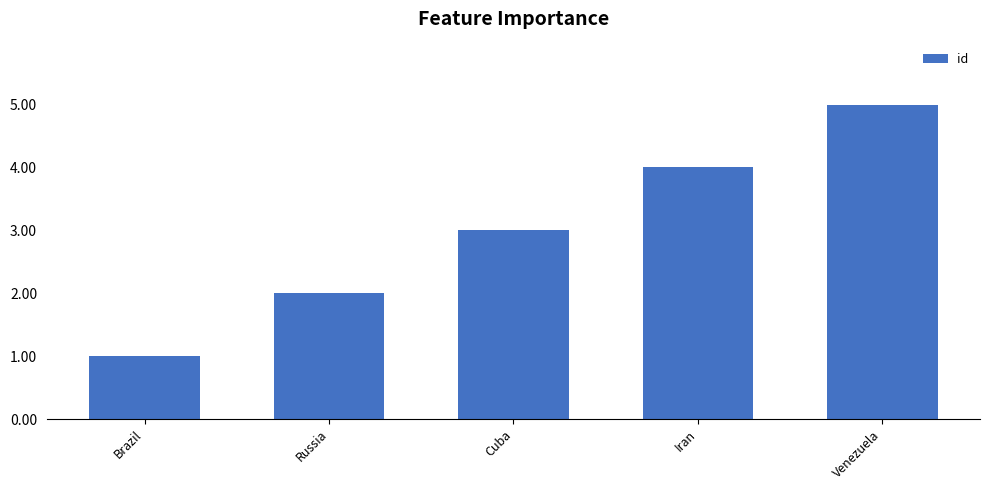

What is the difference between the second highest and second lowest values?

2